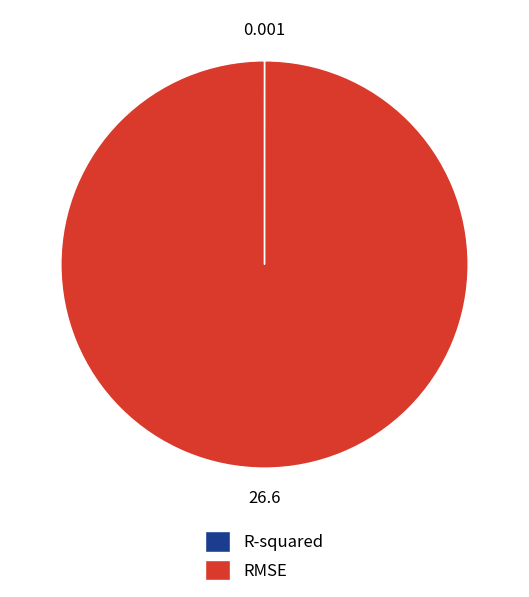

Is there a majority slice in this chart?

Yes